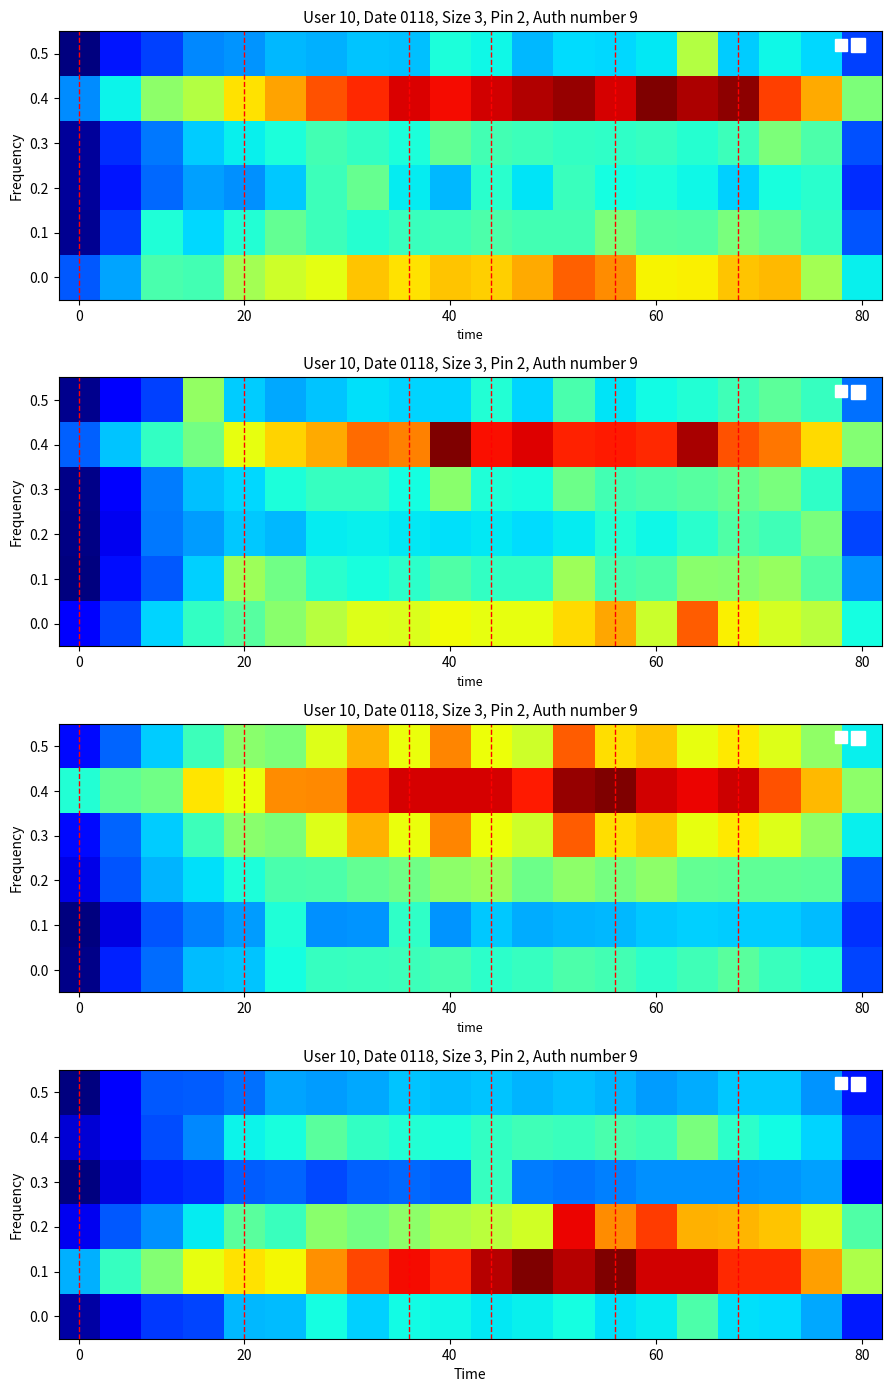

What is the sum of all 0.5 values?

2543.3